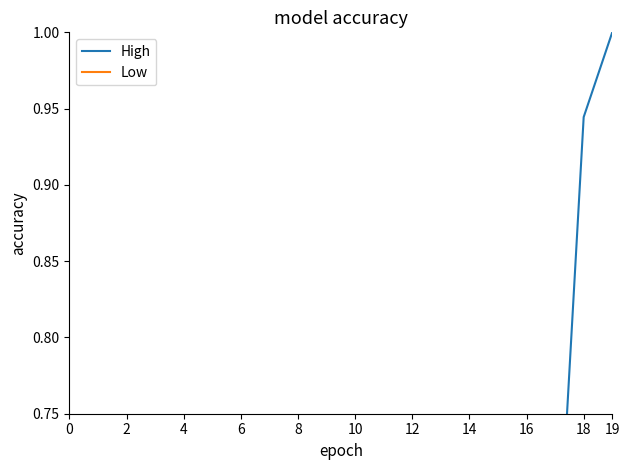

True or false: High and Low intersect in this chart.

False